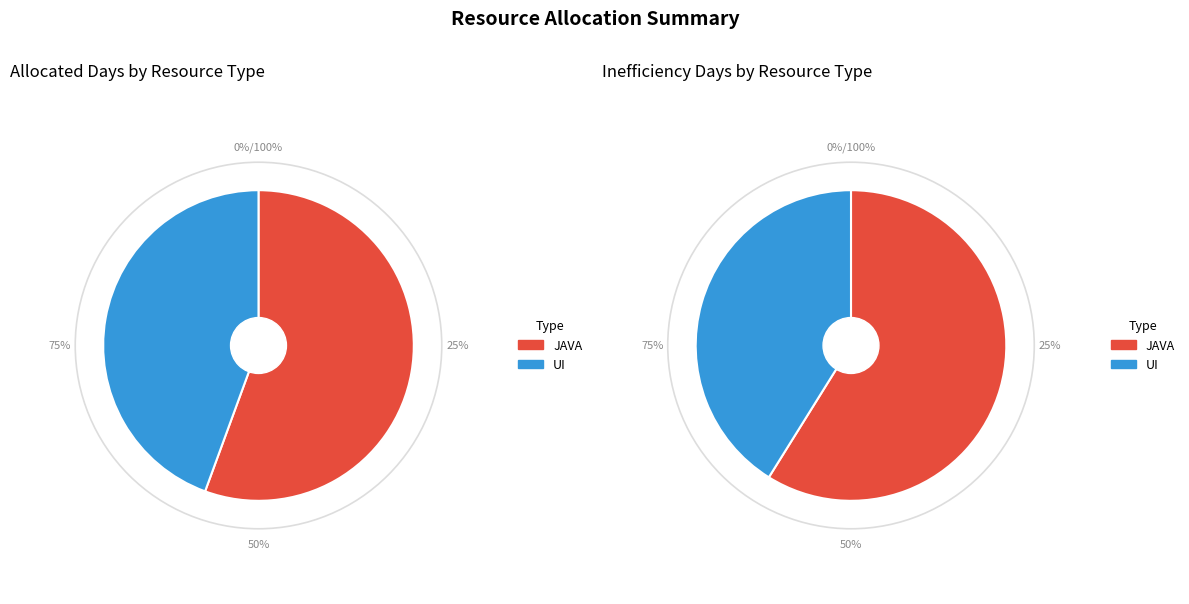

Which series has the largest range (max minus min)?

JAVA